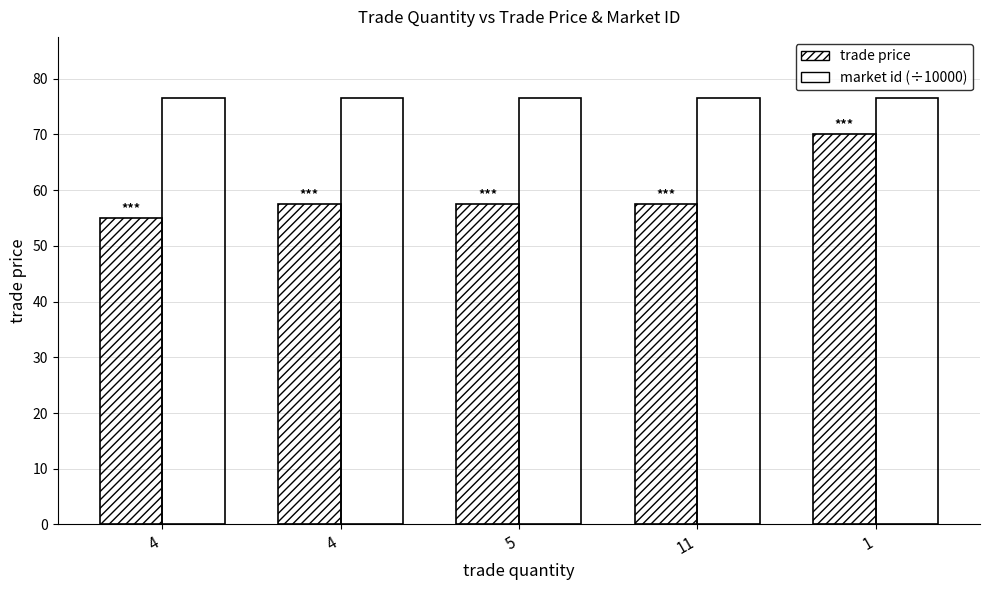

Reading left to right, list all the values displayed in this chart.

trade price: 55.0	57.5	57.5	57.5	70.0
market id (÷10000): 76.5	76.5	76.5	76.5	76.5